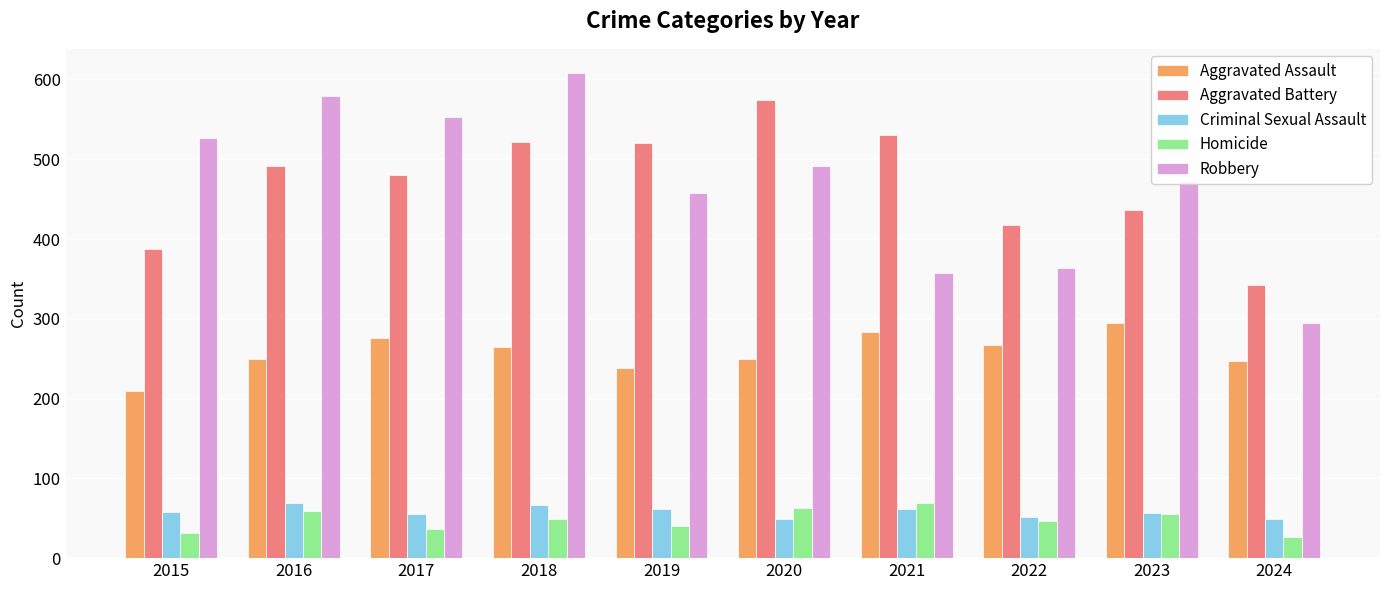

Is it true that Criminal Sexual Assault equals 85 at 2015?

False